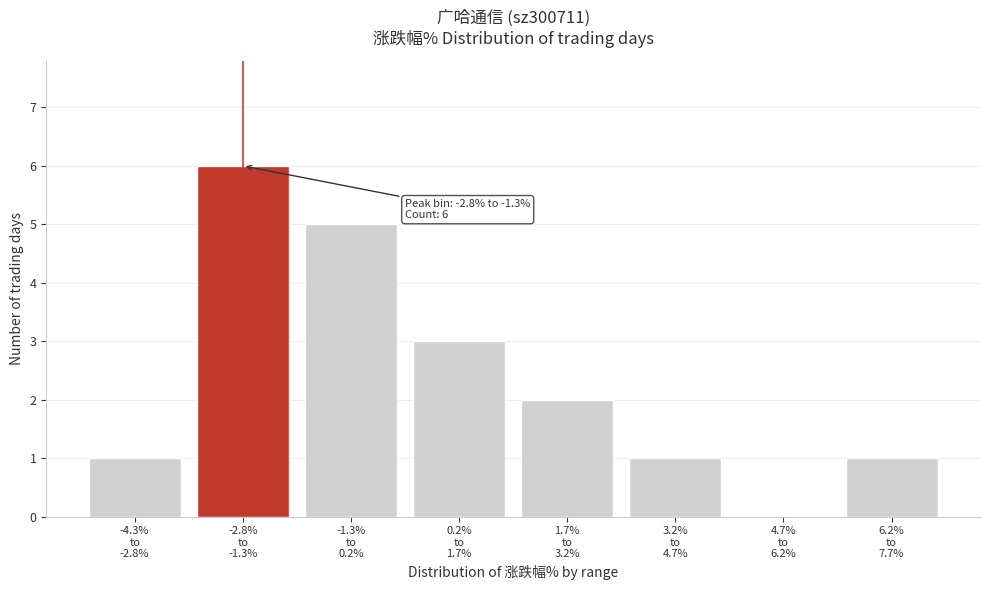

What is the maximum value shown in the chart?

6